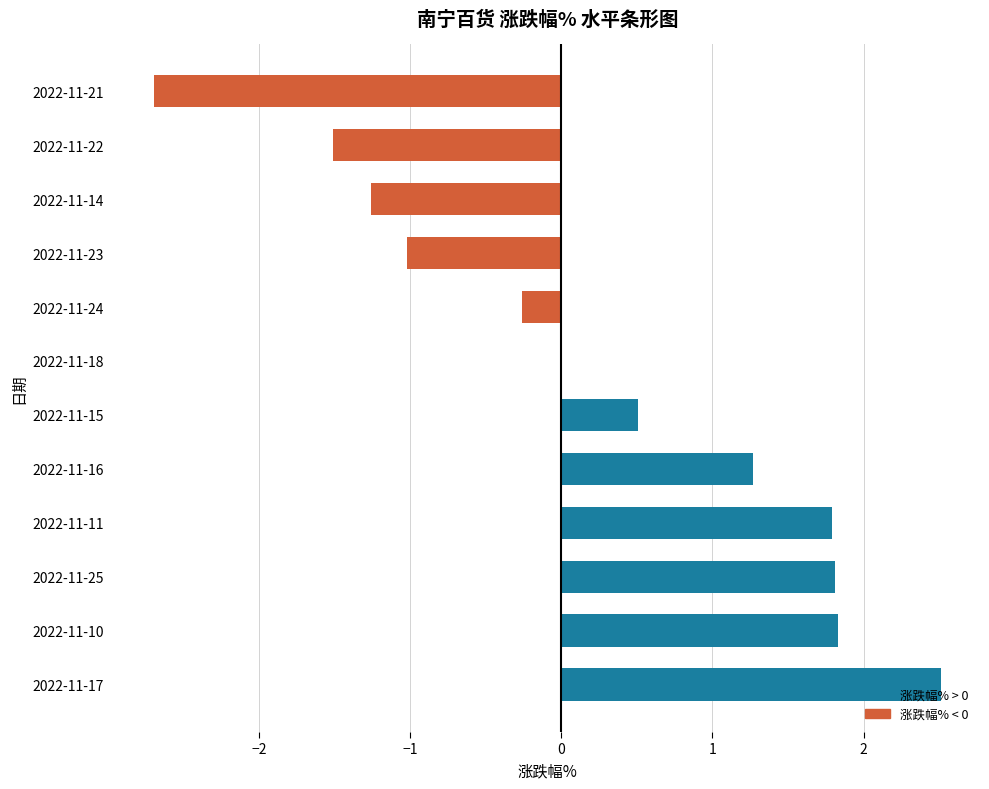

What is the change in value from 2022-11-17 to 2022-11-11?

-0.7